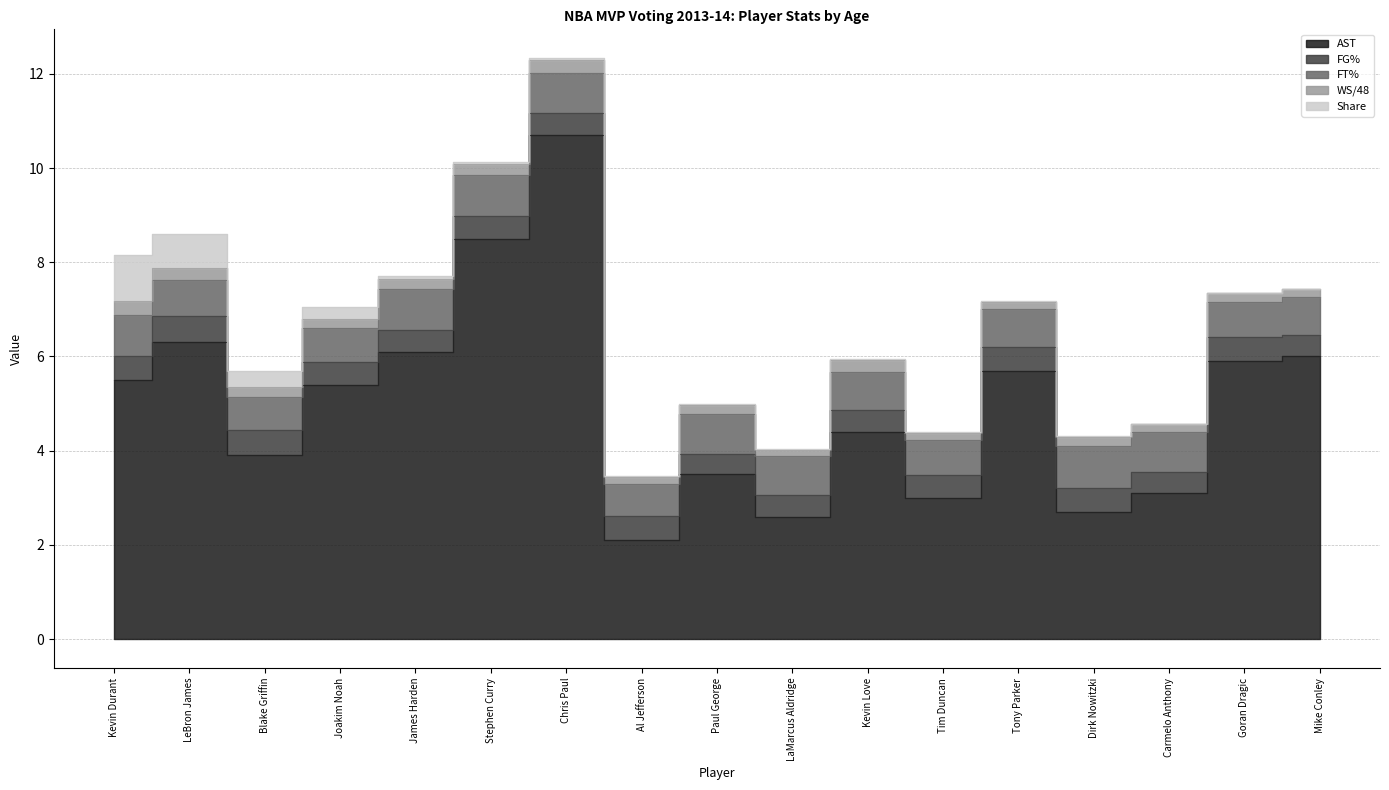

What is the sum of the WS/48 values at Stephen Curry and James Harden?

0.4